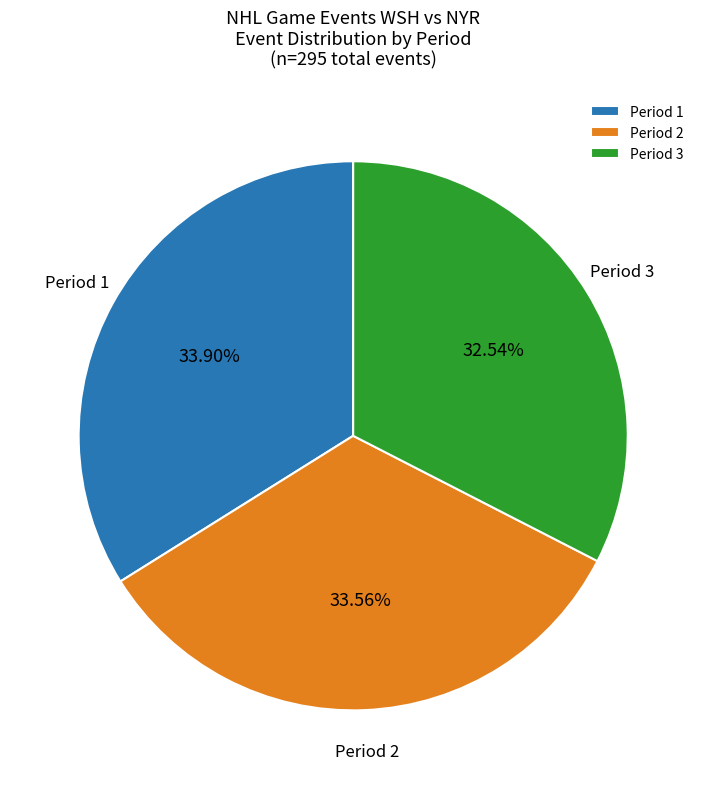

How many segments does this pie chart have?

3